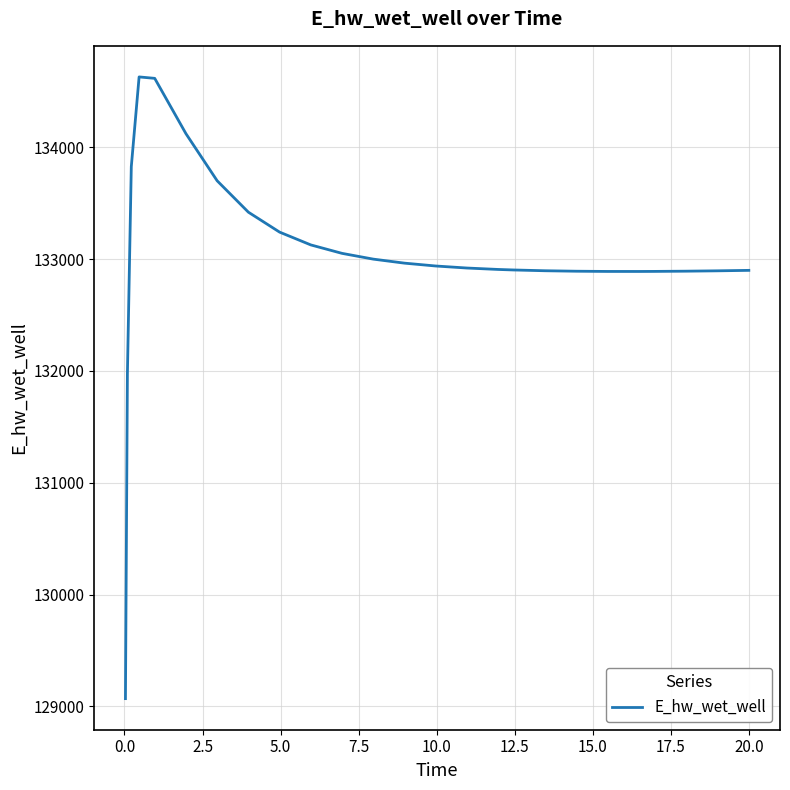

What is the greatest value displayed?

134627.7